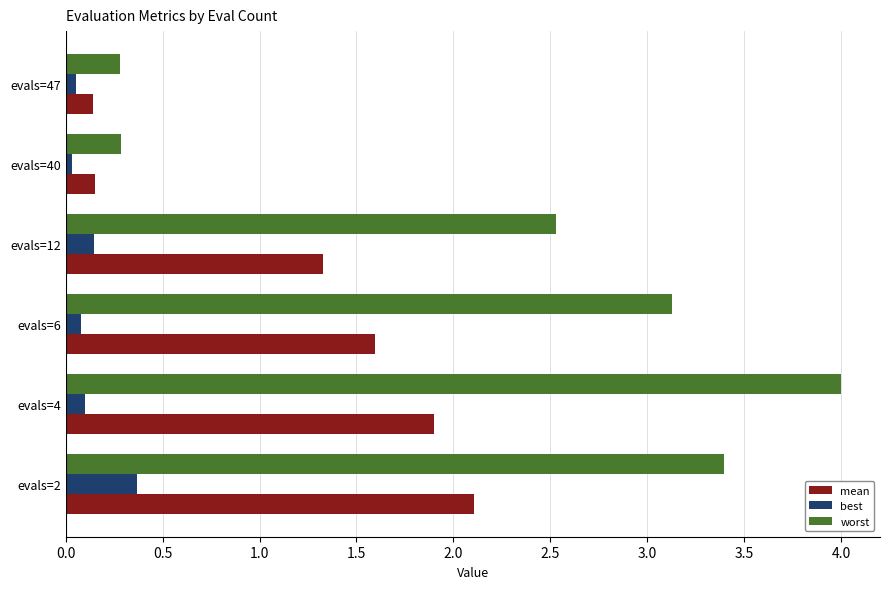

List the series in order of their overall mean, lowest first.

best, mean, worst